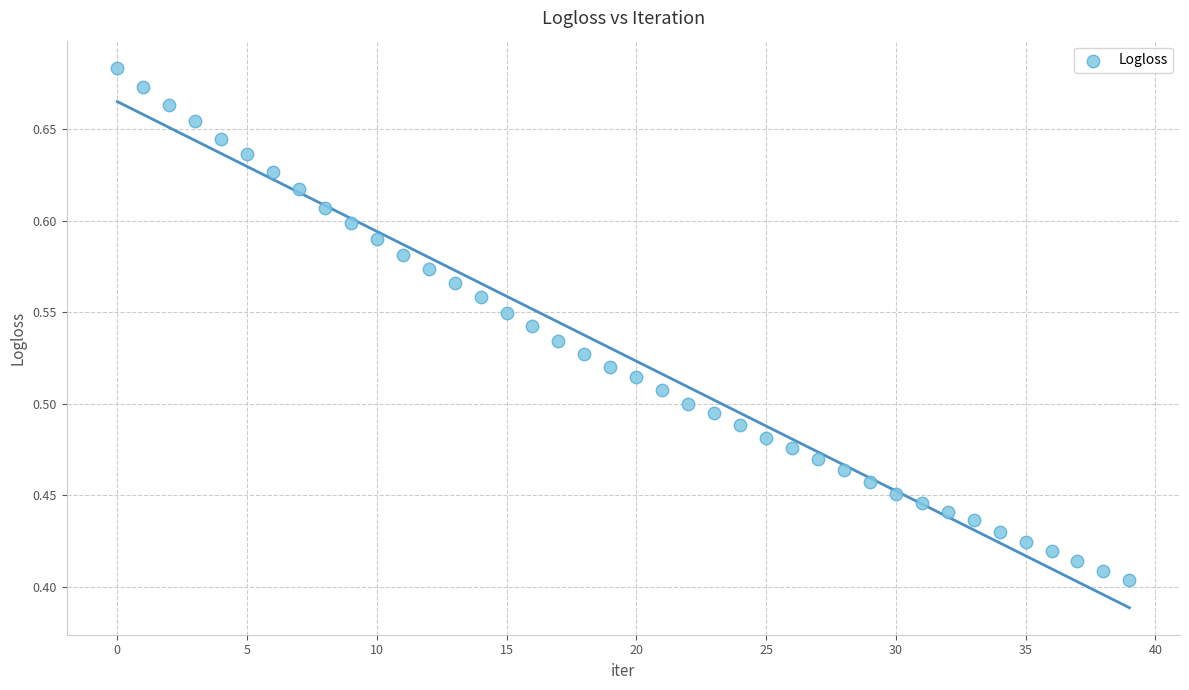

What is the range of Y values (max minus min)?

0.3